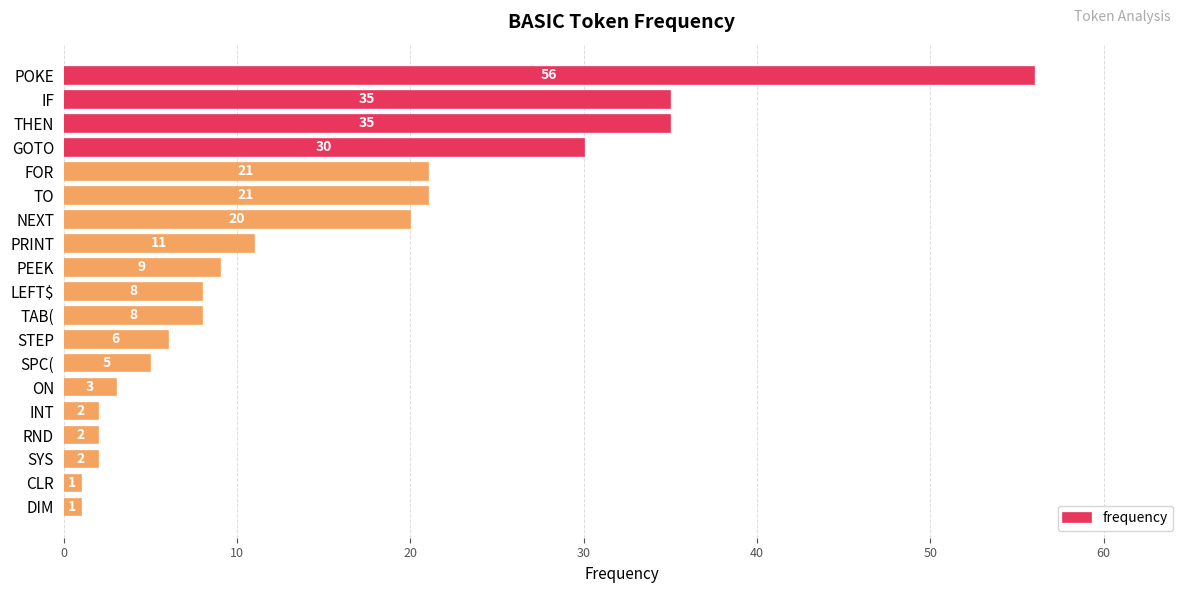

True or false: the data shows 2 at SYS.

True